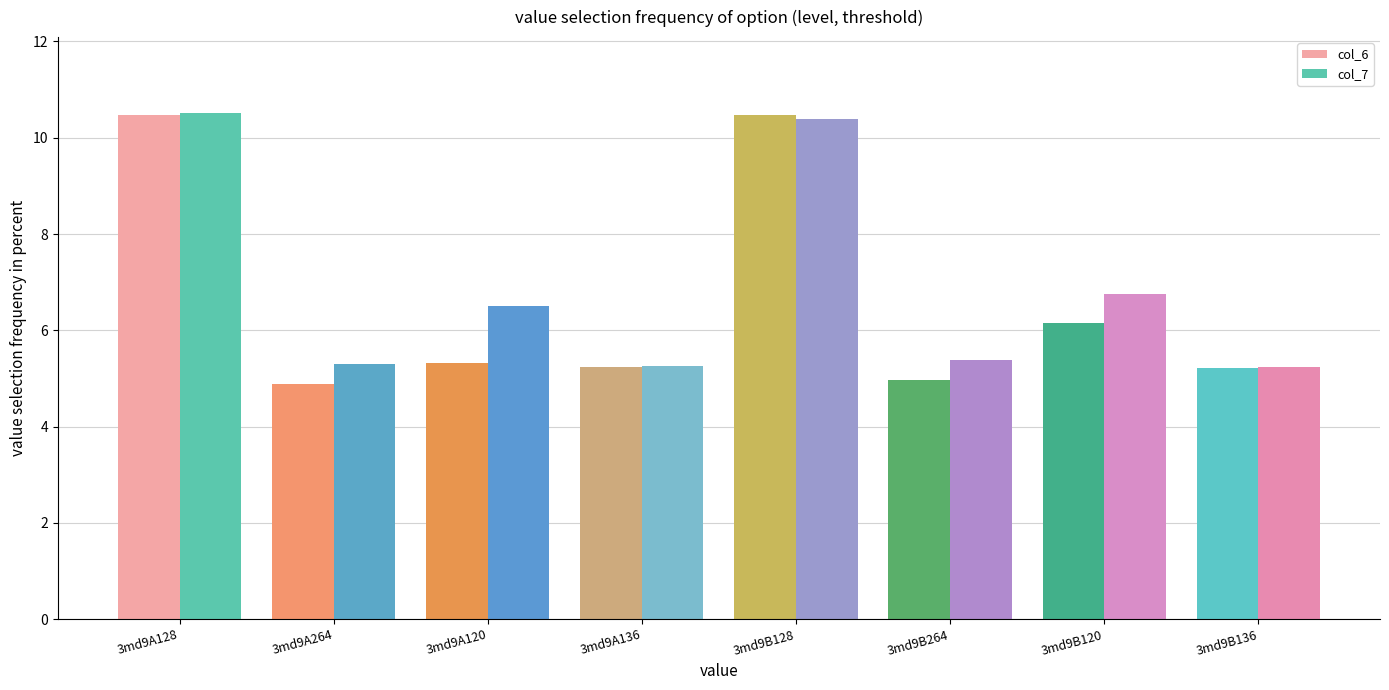

Is the value of col_7 at 3md9A120 greater than the value of col_6 at 3md9A264?

Yes